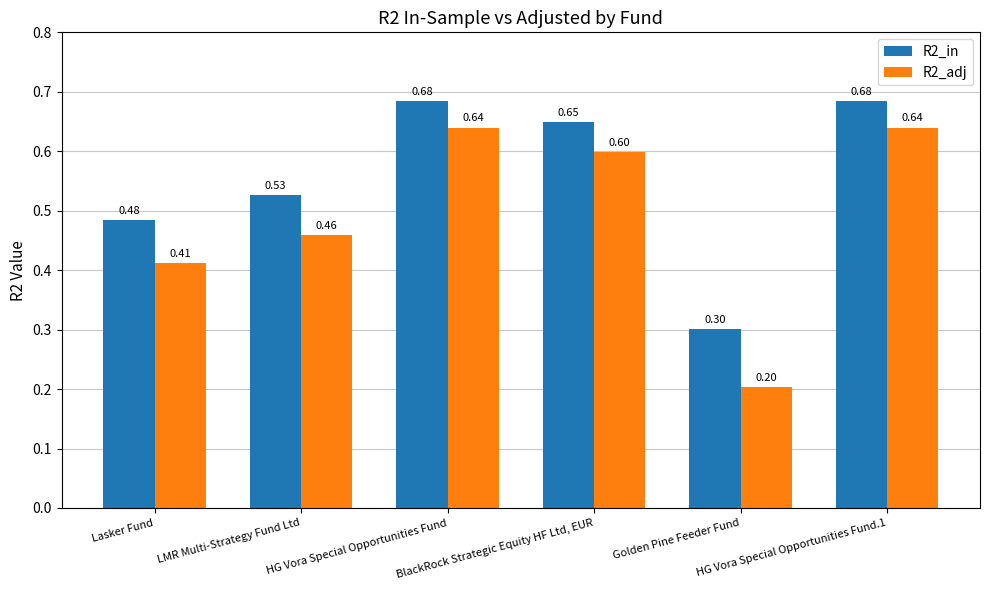

At how many categories does at least one series exceed 0?

6